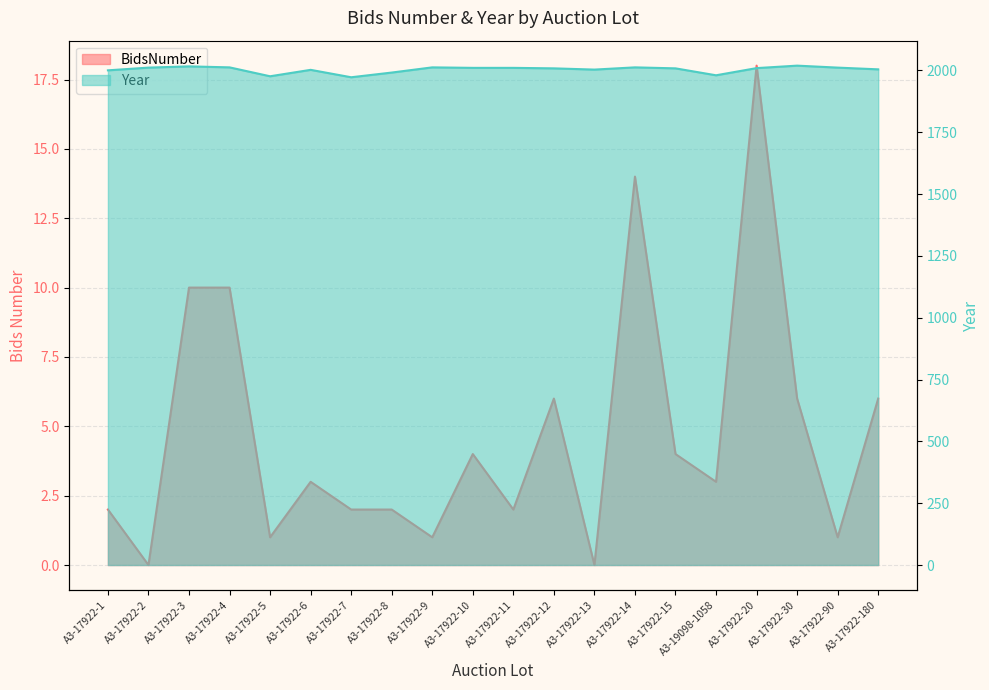

How many lines are shown in the chart?

2